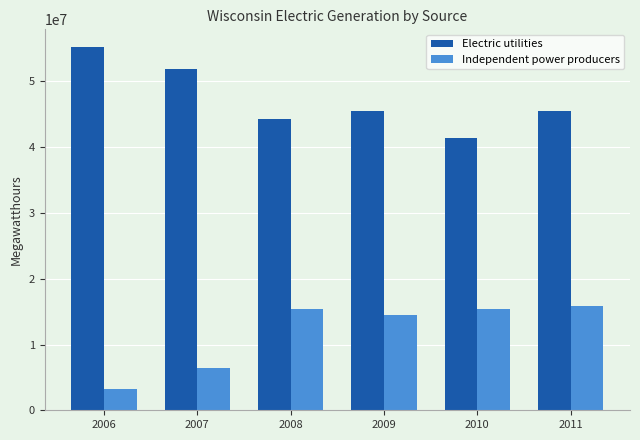

What is the difference between the maximum and minimum values in the Electric utilities series?

13793742